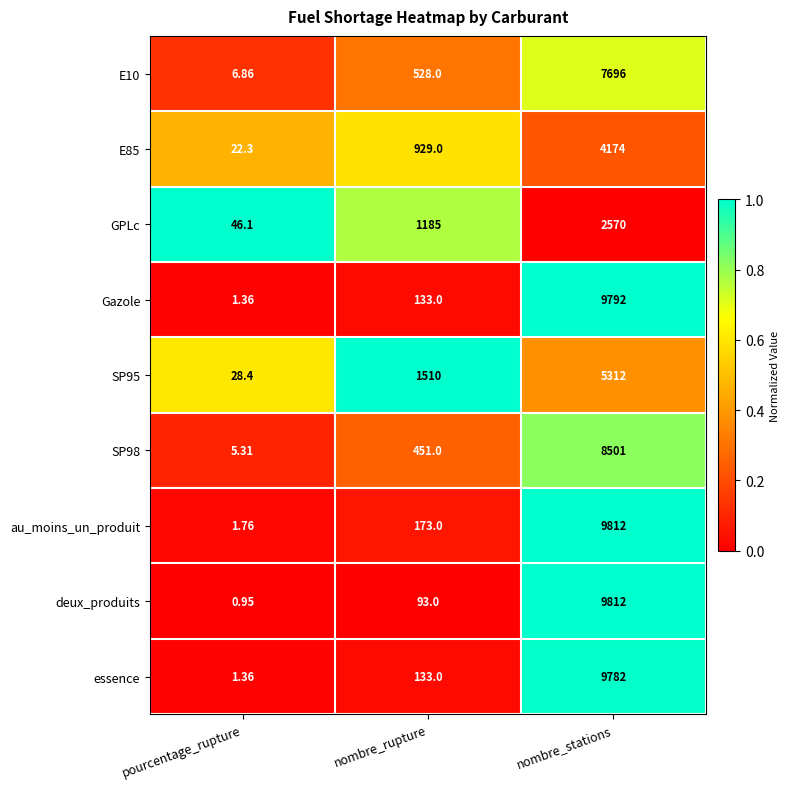

Which series has the largest range (max minus min)?

deux_produits